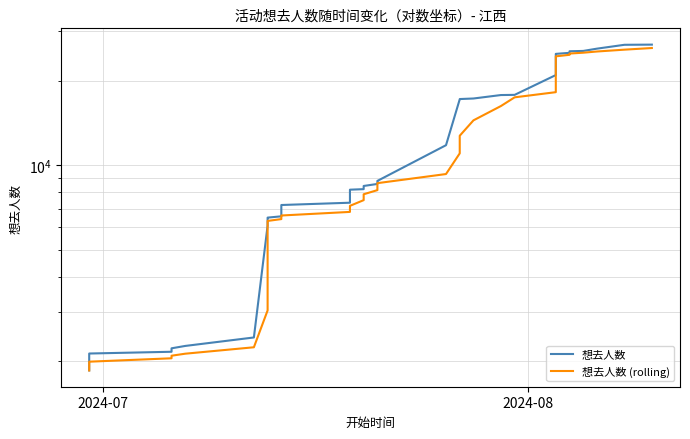

The 想去人数 (rolling) series shows 24489.4 at 25. True or false?

False